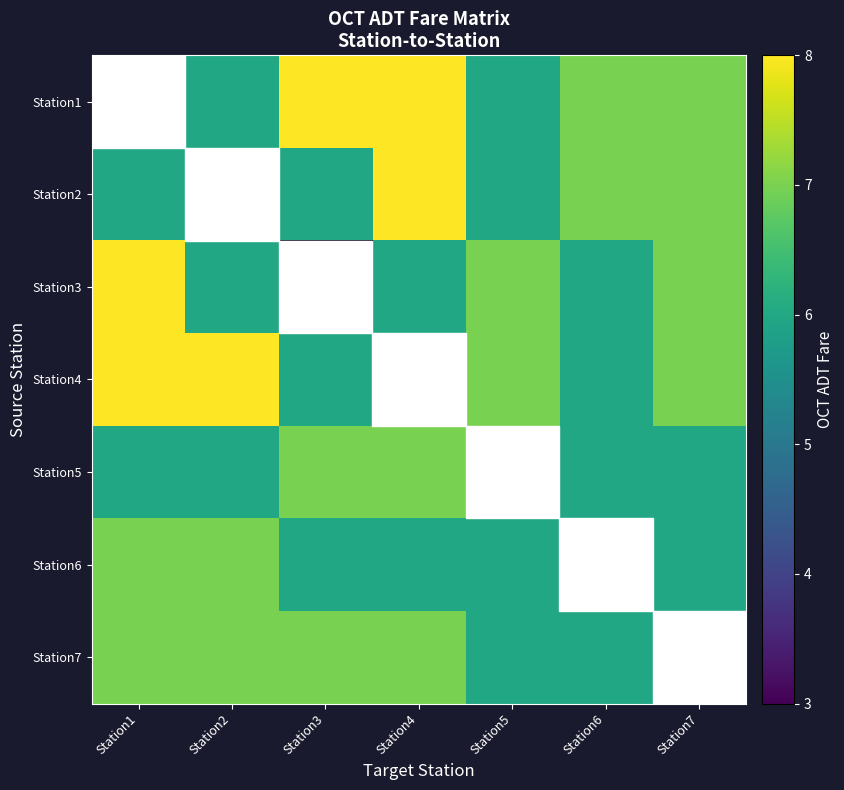

What is the sum of the Station5 values at Station2 and Station4?

13.0